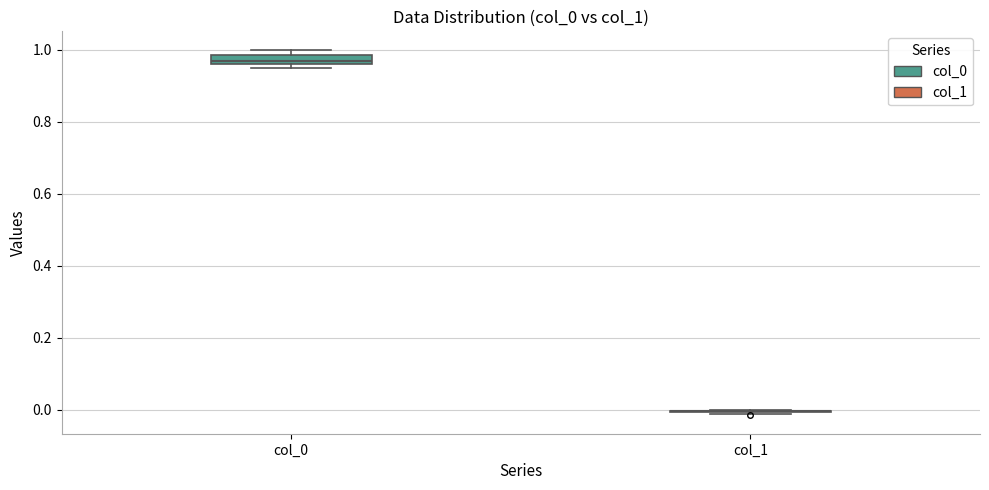

Comparing the boxes themselves (not the whiskers), which one is the tallest?

col_0